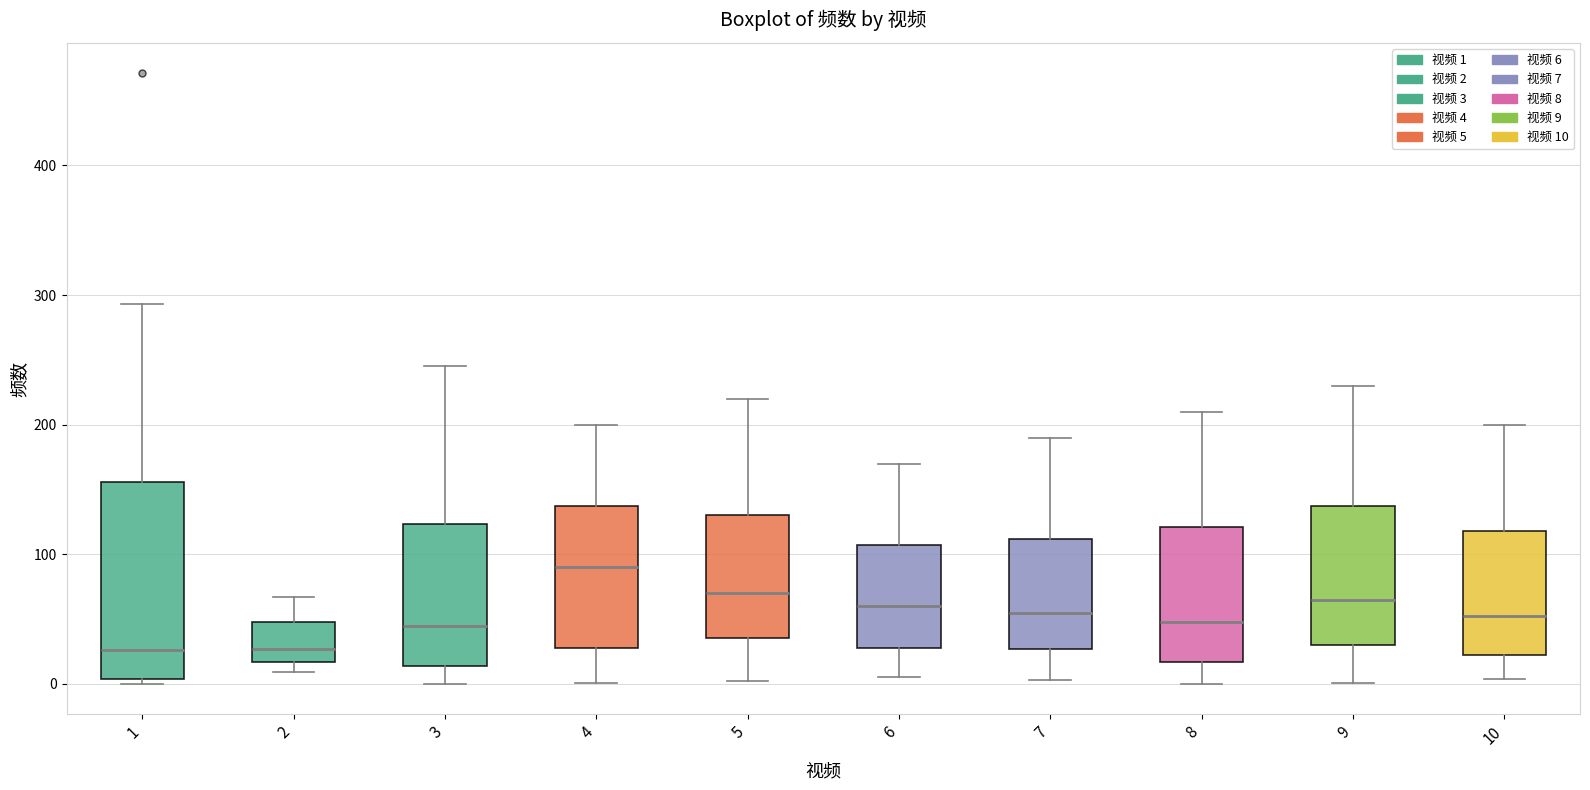

Where does the lower whisker of the box at x = 7 end on the y-axis? The values are not printed on the chart, so give them approximately, as read against the axis.

0